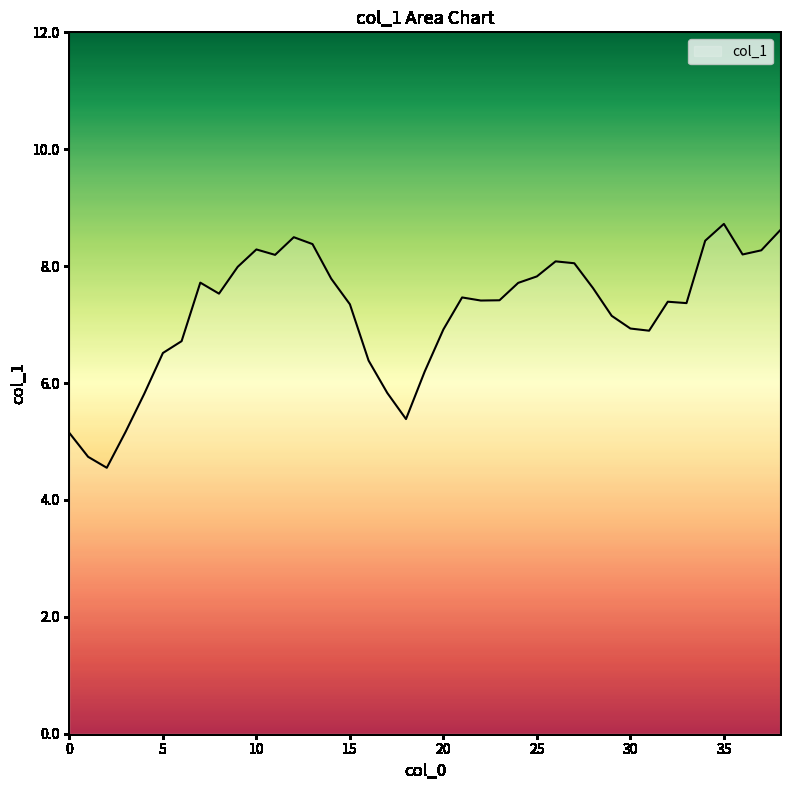

How many values are below 7?

14